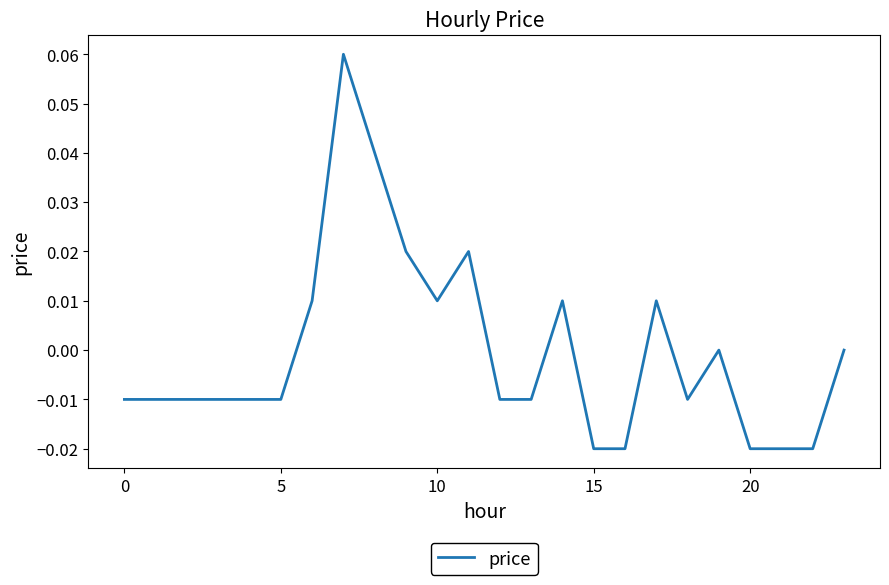

Does the chart display data point markers on the line(s)?

No